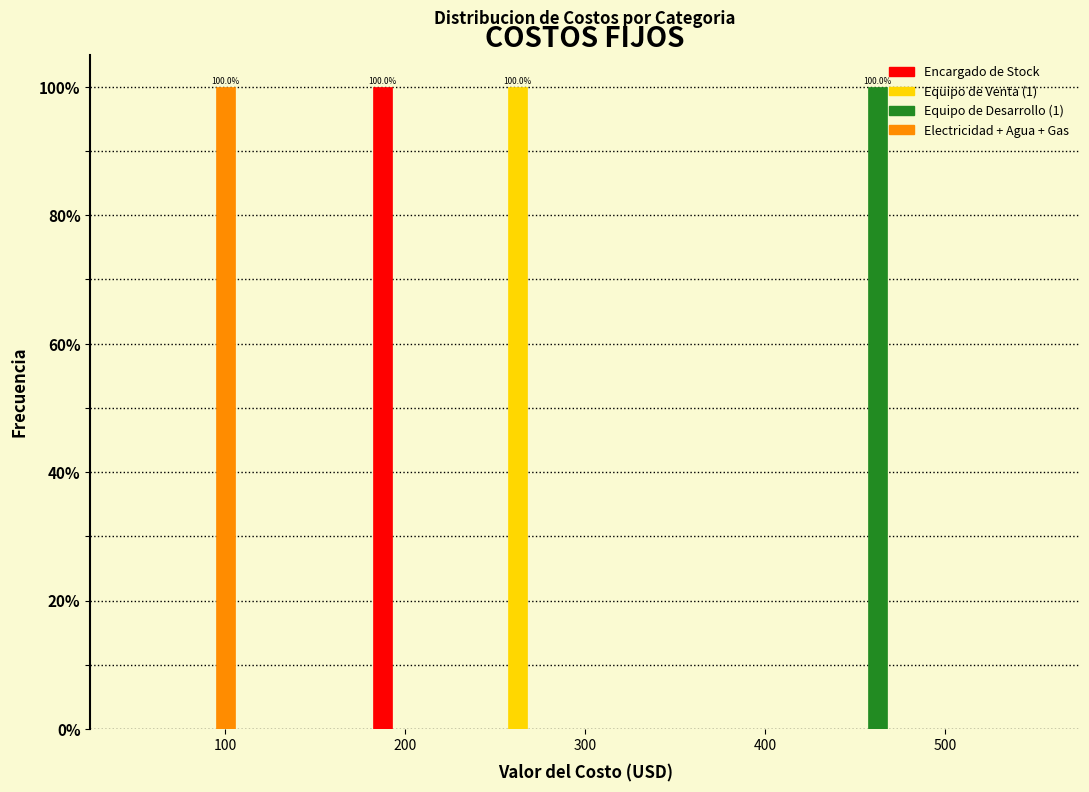

In the Equipo de Desarrollo (1) series, which range on the x-axis has the tallest bar?

430 to 490